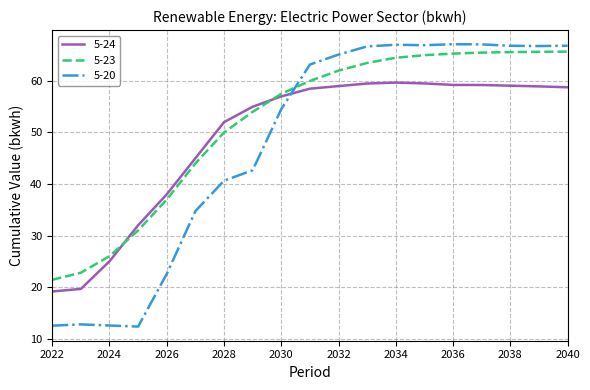

What are all the series names shown in the legend?

5-24, 5-23, 5-20